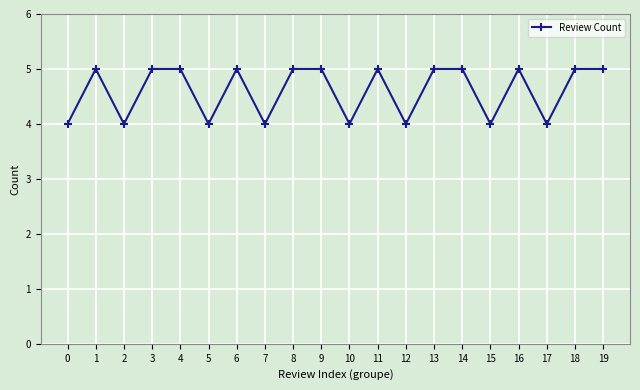

Is it true that the value at 17 is 4?

True